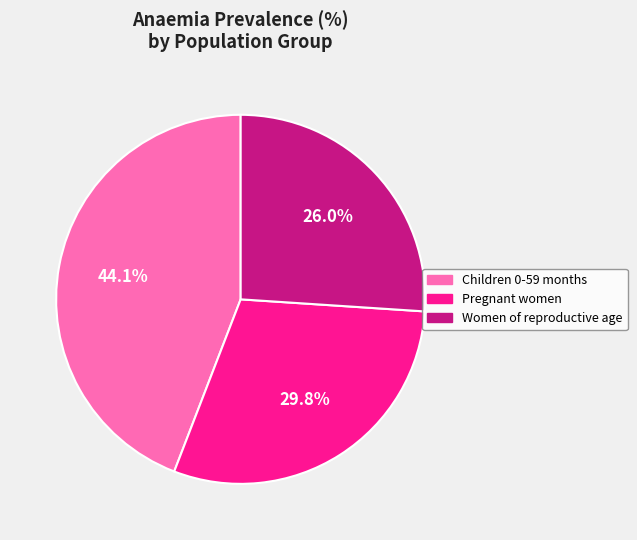

What is the smallest slice in the pie chart?

Women of reproductive age